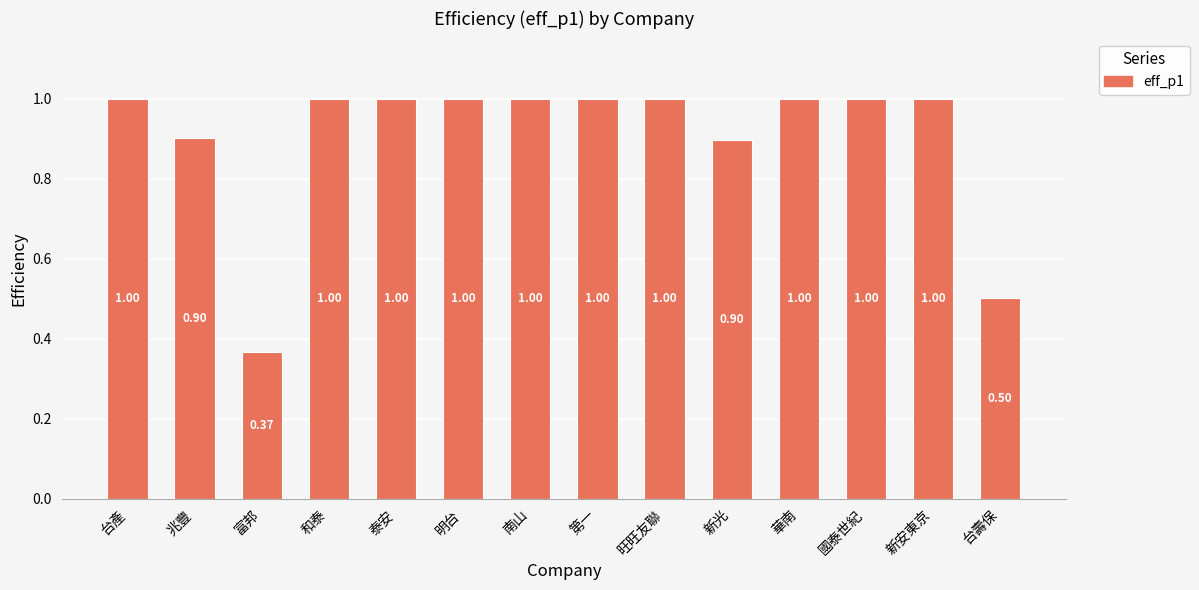

At which label is the value closest to 0?

富邦